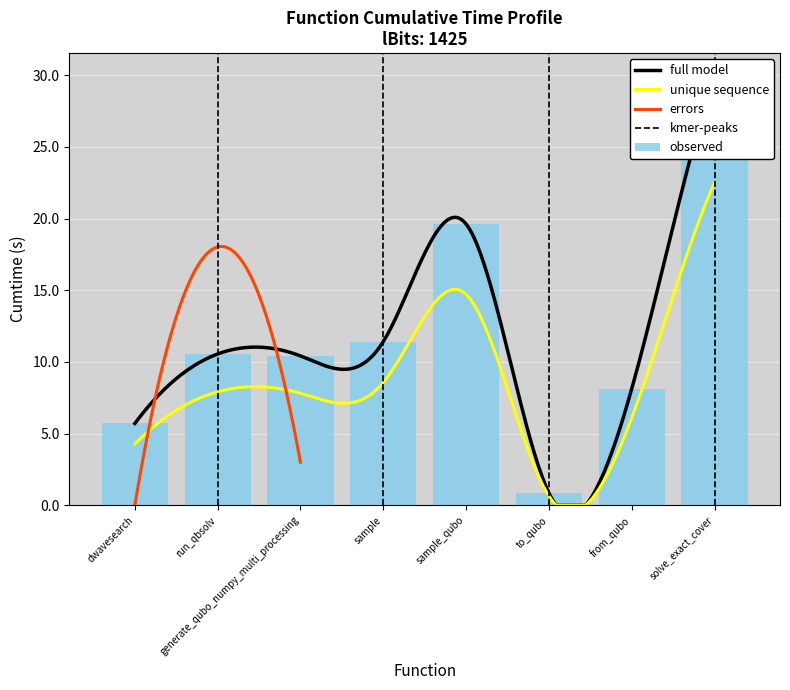

List the labels in order of value, largest first.

solve_exact_cover, sample_qubo, sample, run_qbsolv, generate_qubo_numpy_multi_processing, from_qubo, dwavesearch, to_qubo